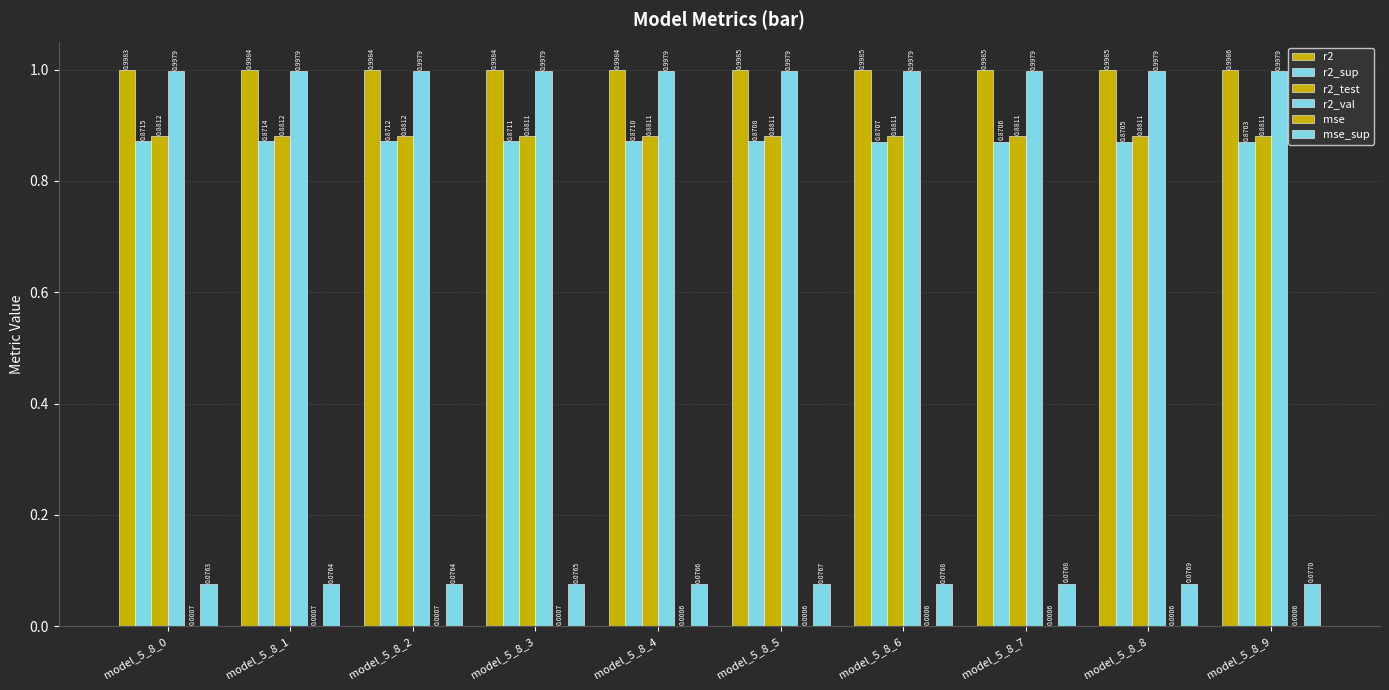

What is the maximum value for mse_sup?

0.1